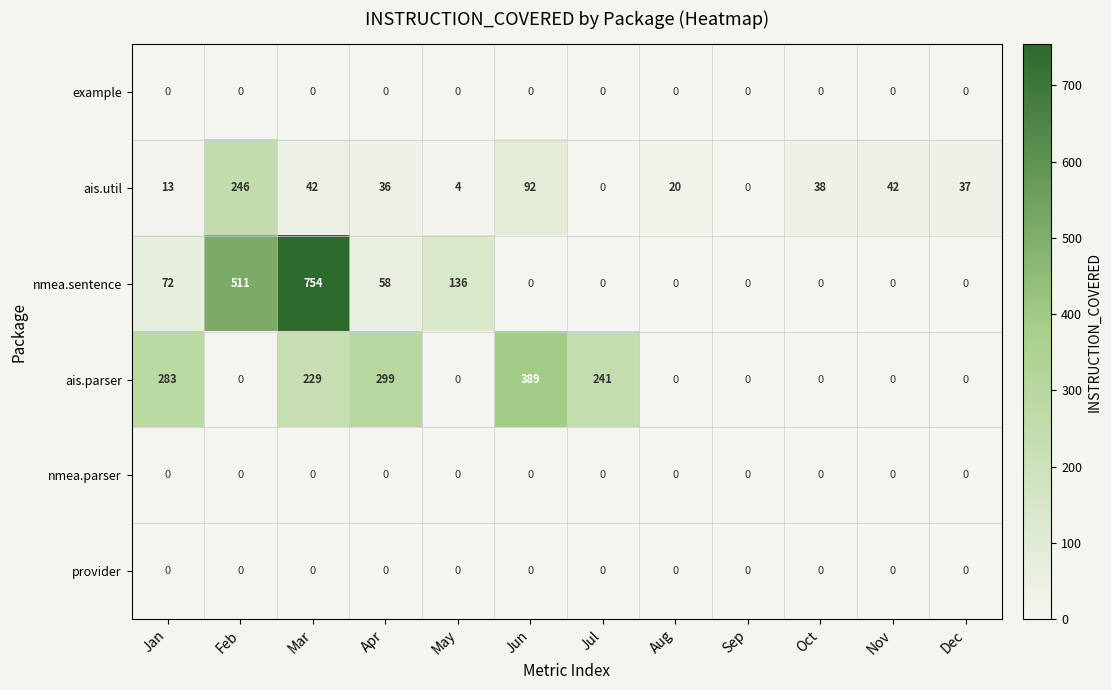

Where is nmea.sentence nearest to the value 377?

Feb